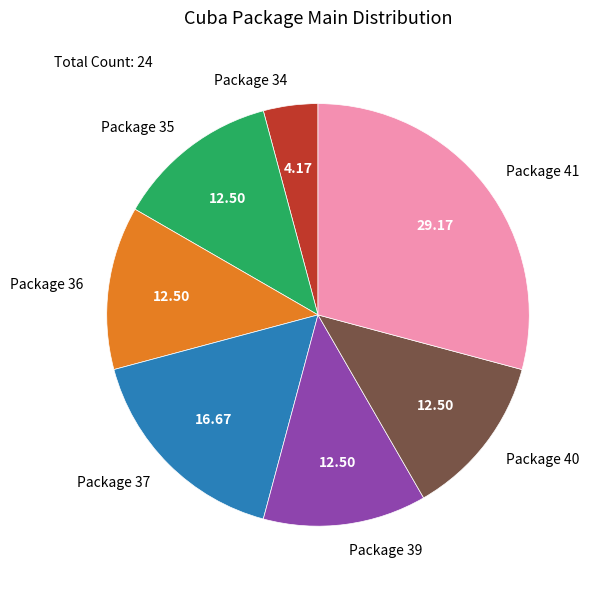

Combined, do Package 34 and Package 36 account for over 50%?

No